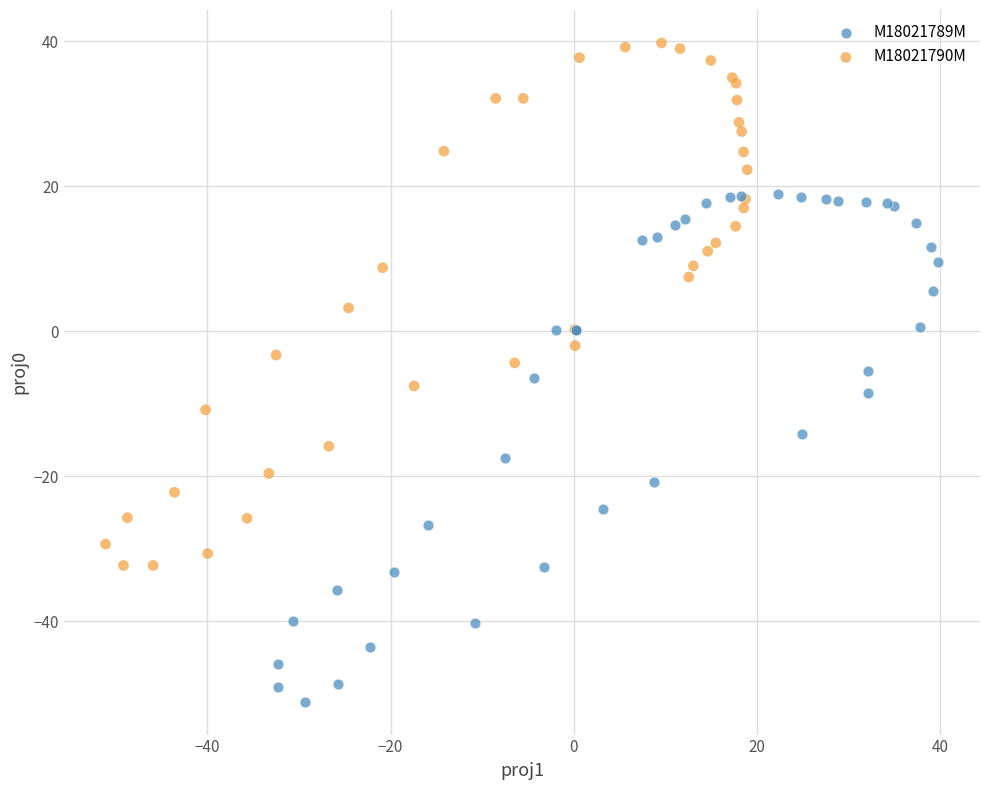

Which series reaches the maximum Y coordinate?

M18021790M